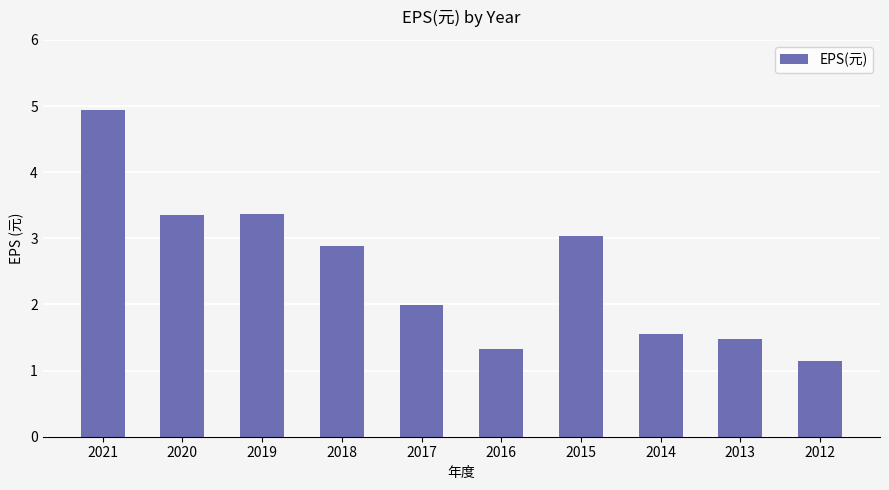

What is the value of the 9th bar from the left?

1.5